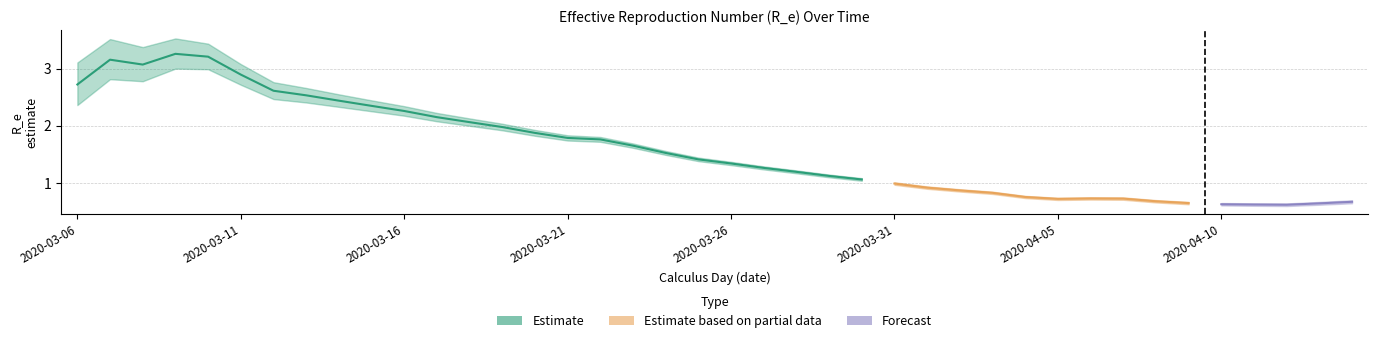

True or false: lower and mean cross at least once.

False